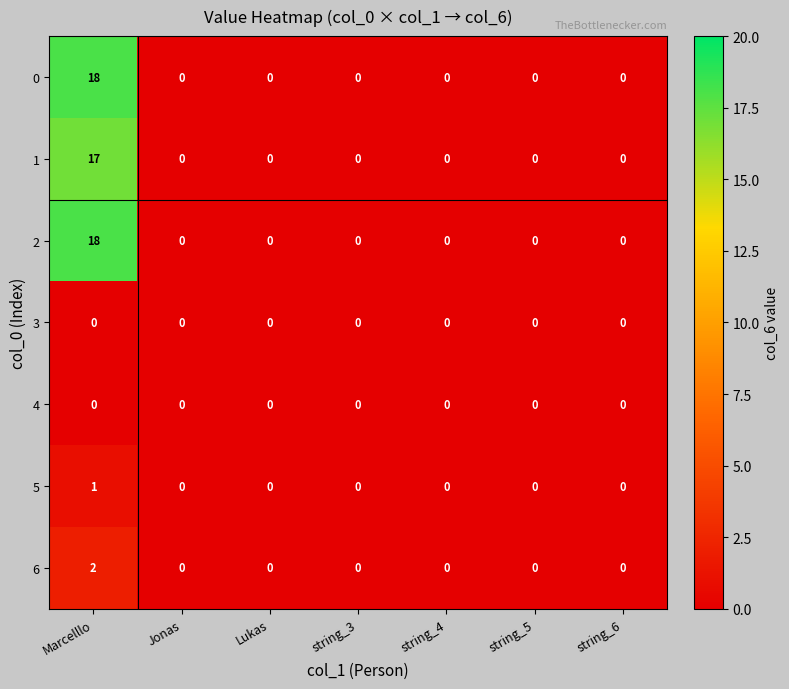

What is the difference between the maximum and minimum values in the 2 series?

18